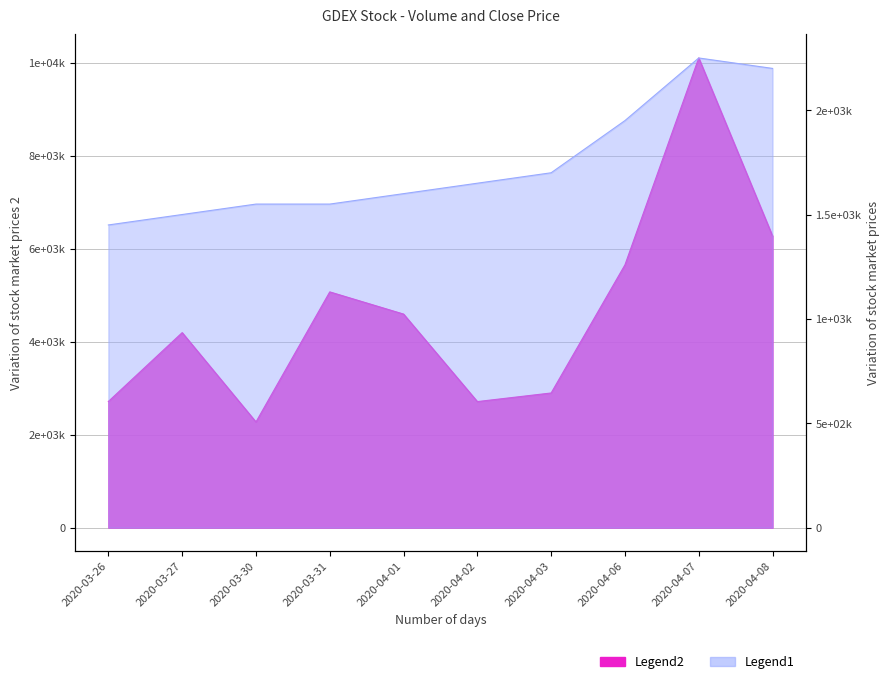

Between 2020-04-02 and 2020-04-07, which series saw the biggest shift?

vol